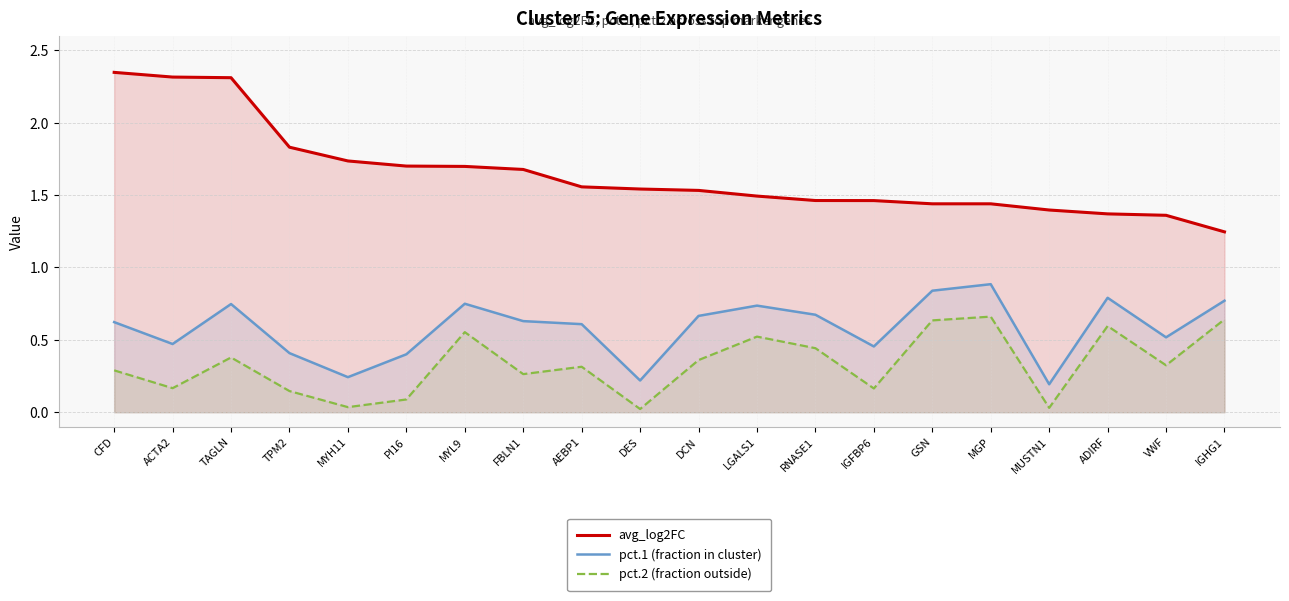

Between RNASE1 and VWF, which series saw the biggest shift?

pct.1 (fraction in cluster)